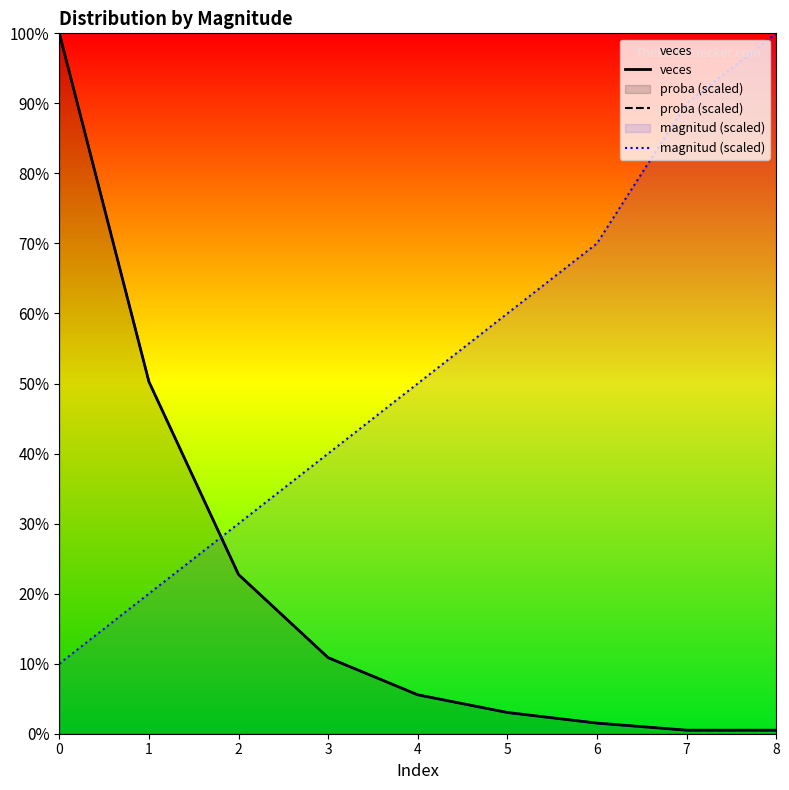

How many data points in magnitud (scaled) are less than 198?

4